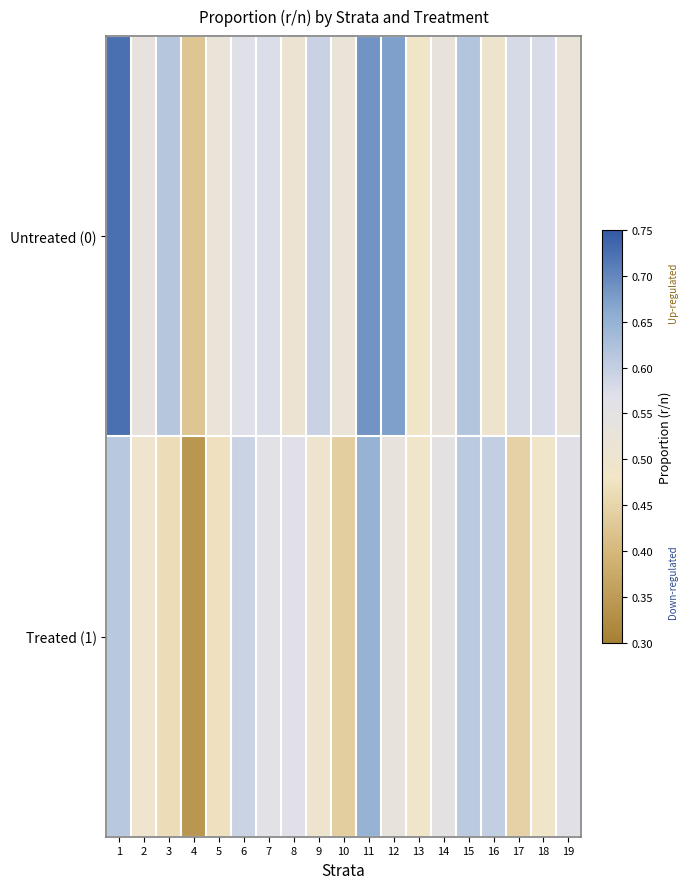

What is the total value across all series at 10?

1.0